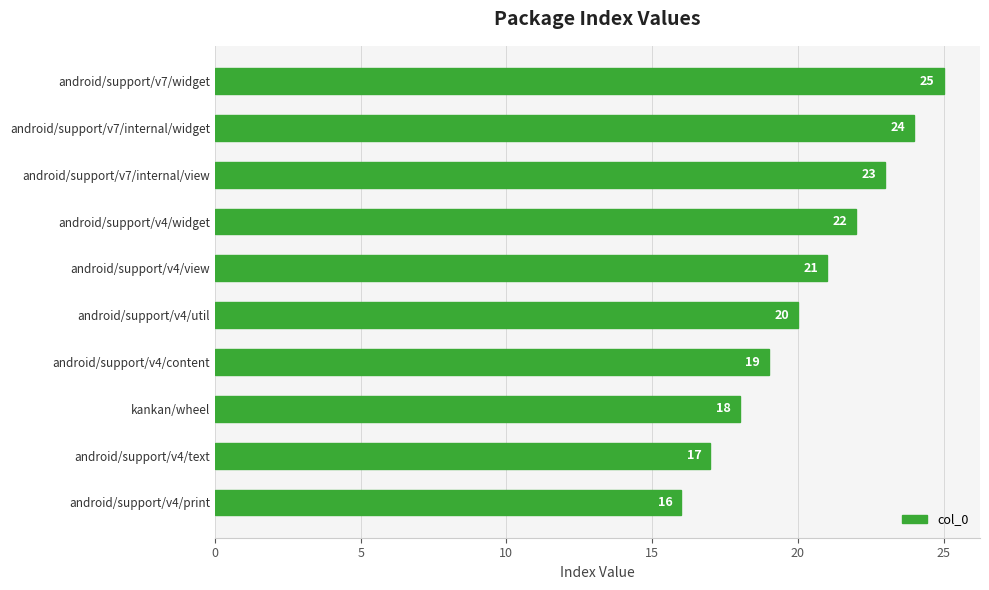

Rank the categories by value from highest to lowest.

android/support/v7/widget, android/support/v7/internal/widget, android/support/v7/internal/view, android/support/v4/widget, android/support/v4/view, android/support/v4/util, android/support/v4/content, kankan/wheel, android/support/v4/text, android/support/v4/print